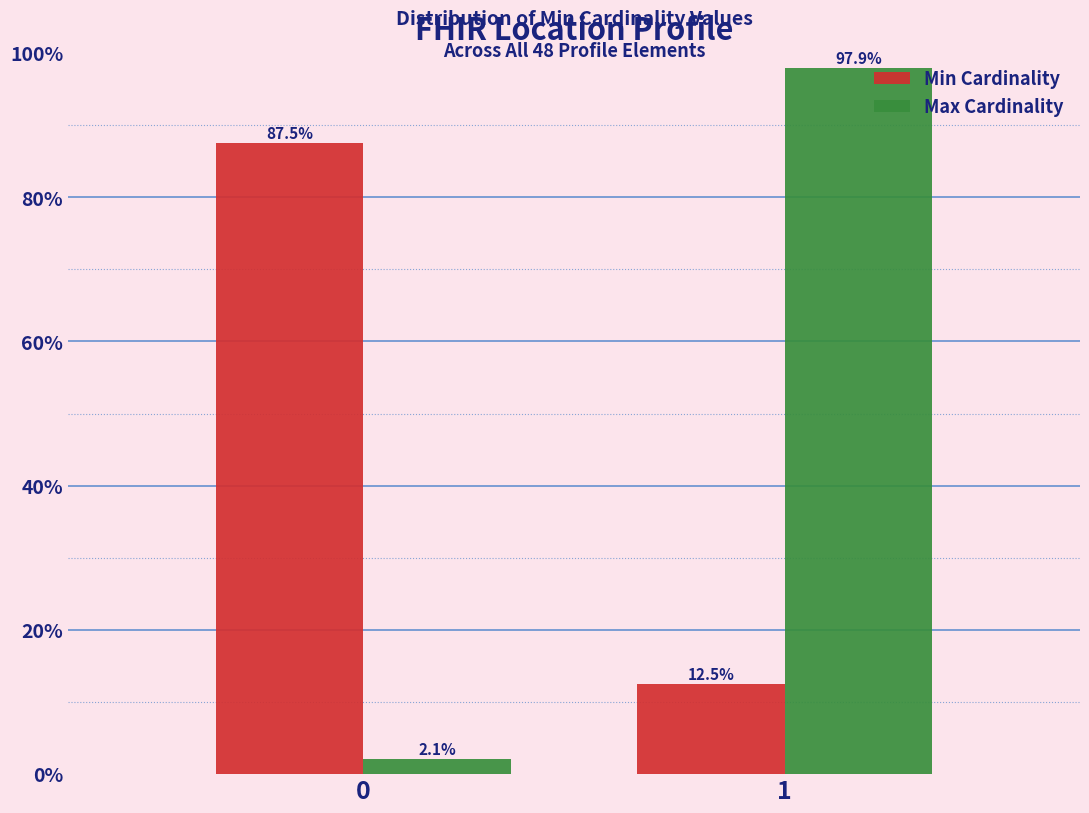

Reading left to right, what are all the values shown in this chart?

Min Cardinality: 87.5	12.5
Max Cardinality: 2.1	97.9